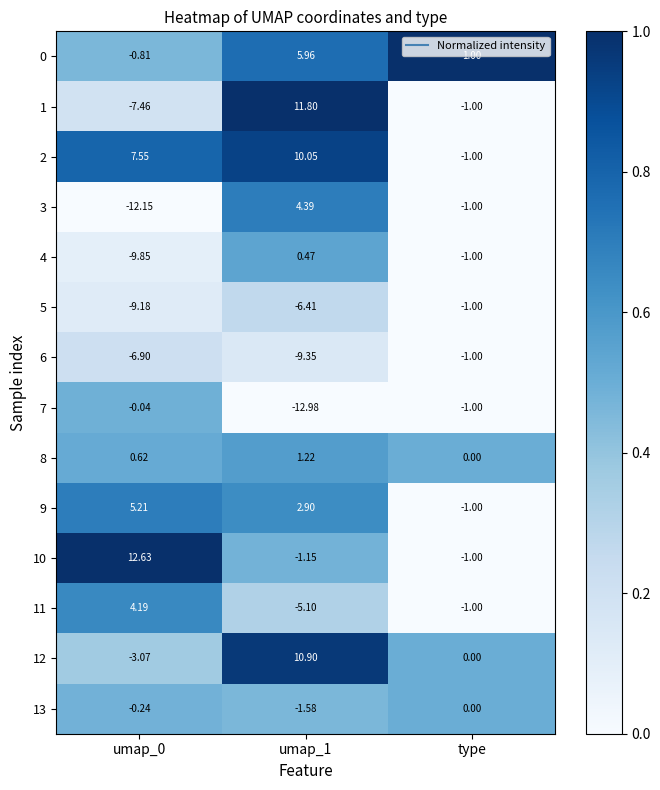

Where is 1 nearest to the value 2?

type